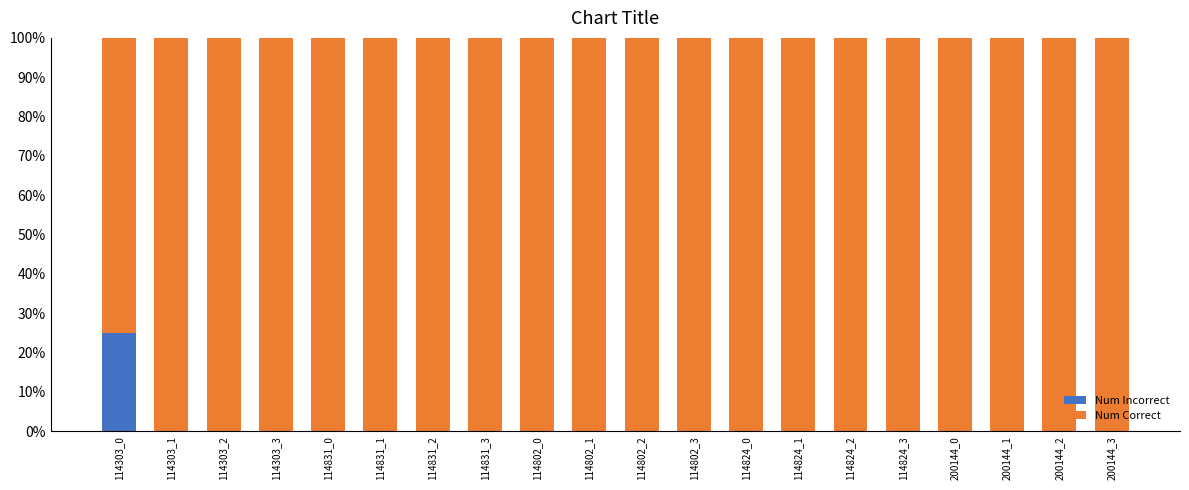

The value of Num Incorrect at 200144_3 is -14. True or false?

False